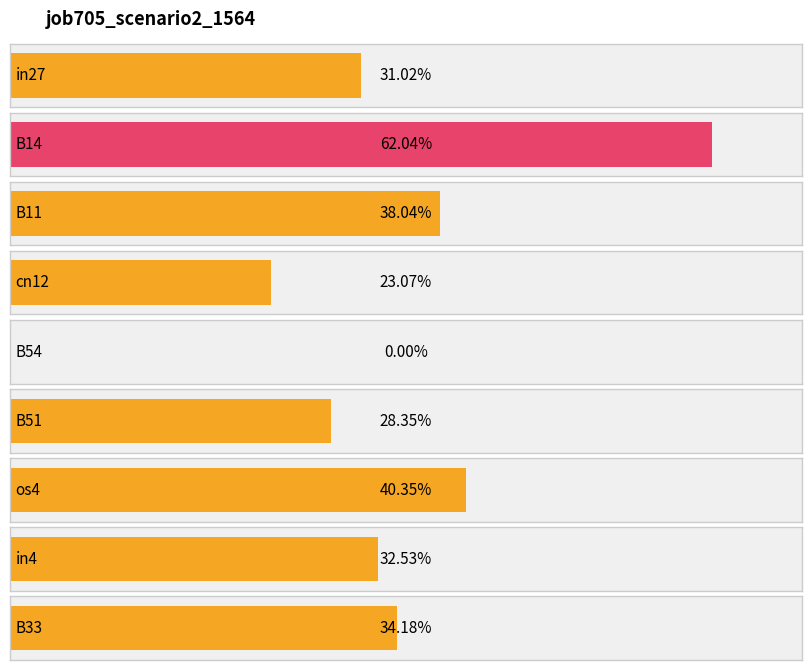

What is the value of the 9th bar from the left?

0.3